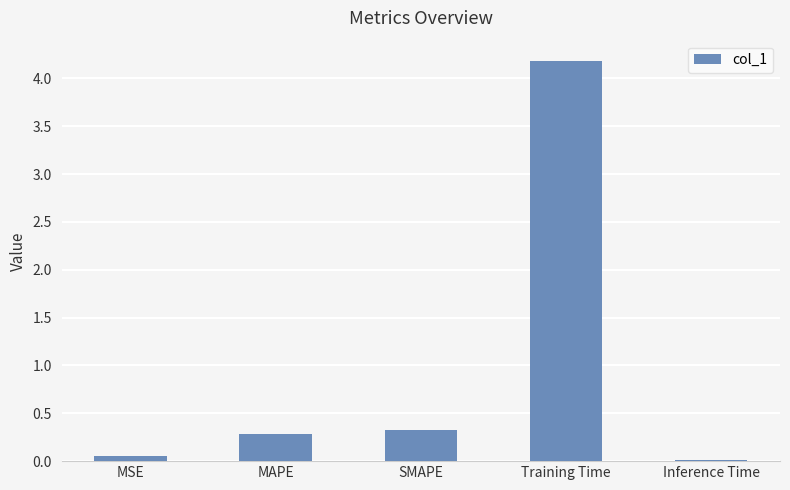

Rank the categories by value from lowest to highest.

Inference Time, MSE, MAPE, SMAPE, Training Time